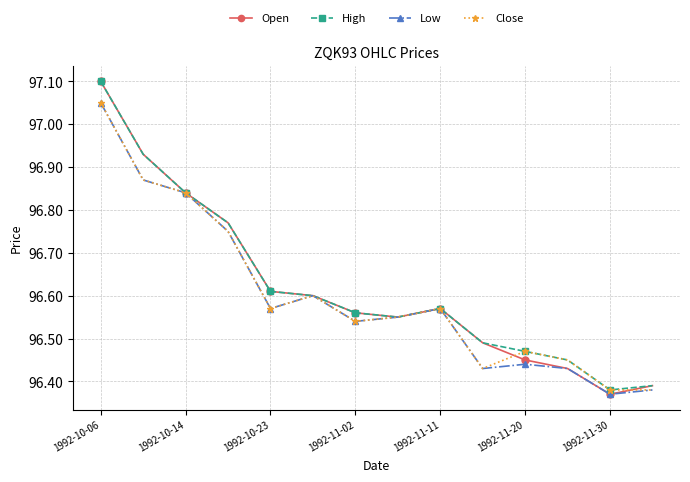

True or false: Open has more than 0 points higher than both neighbors.

True